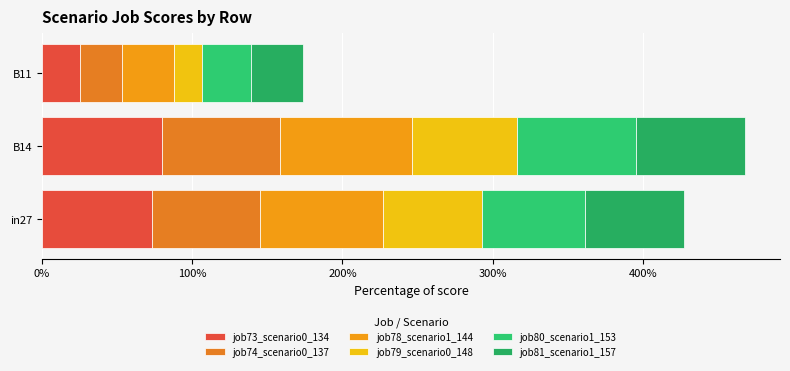

What is the difference between the second highest and minimum values in the job80_scenario1_153 series?

0.4